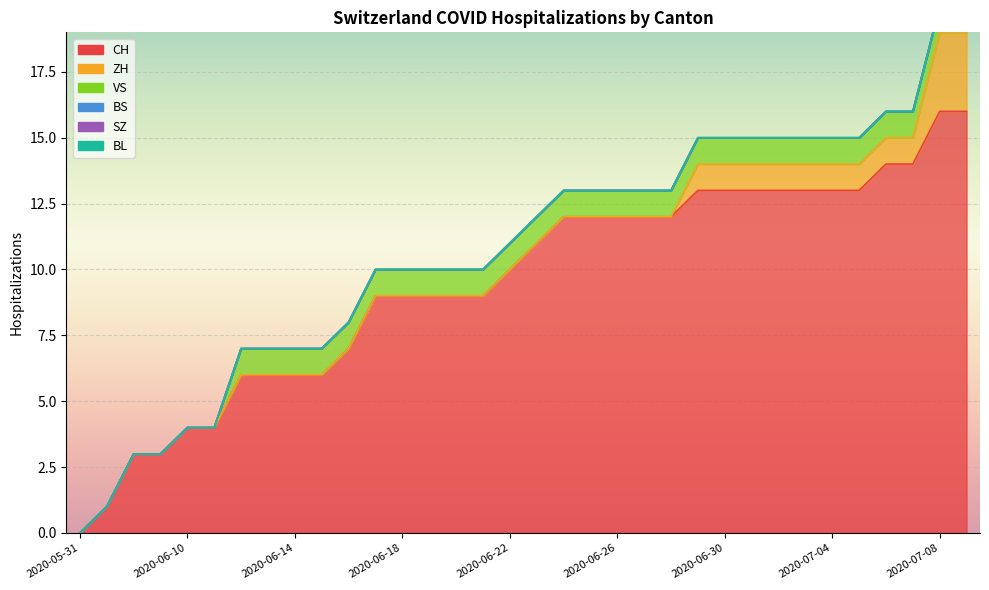

How many VS values are between 1 and 2?

28